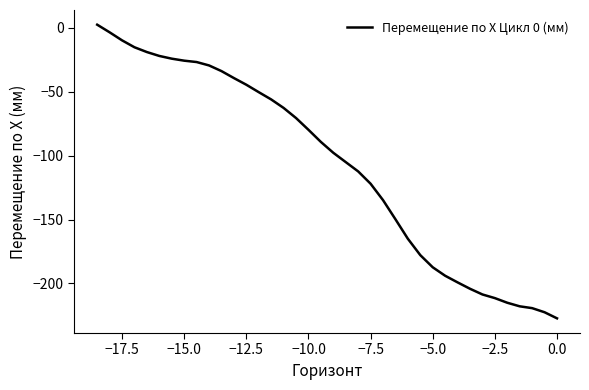

What is the smallest value displayed?

-227.2